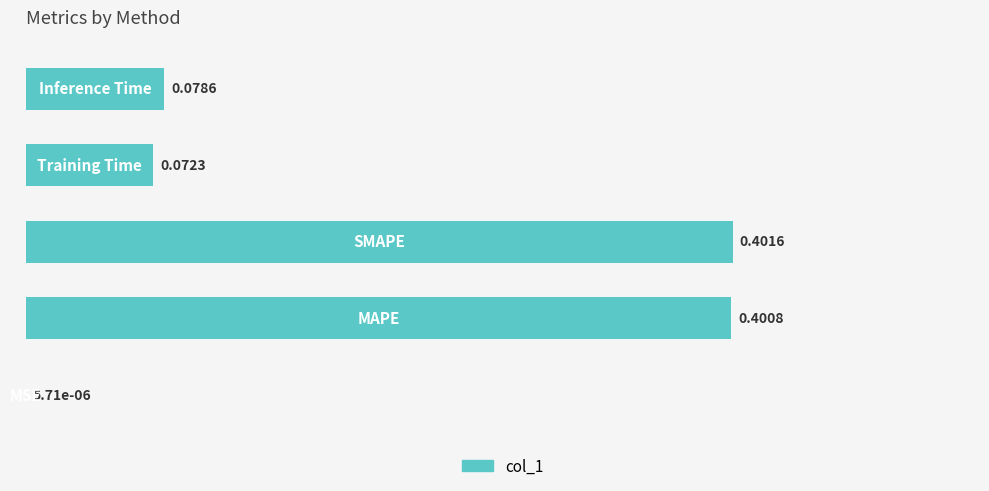

What is the sum of all values?

1.0